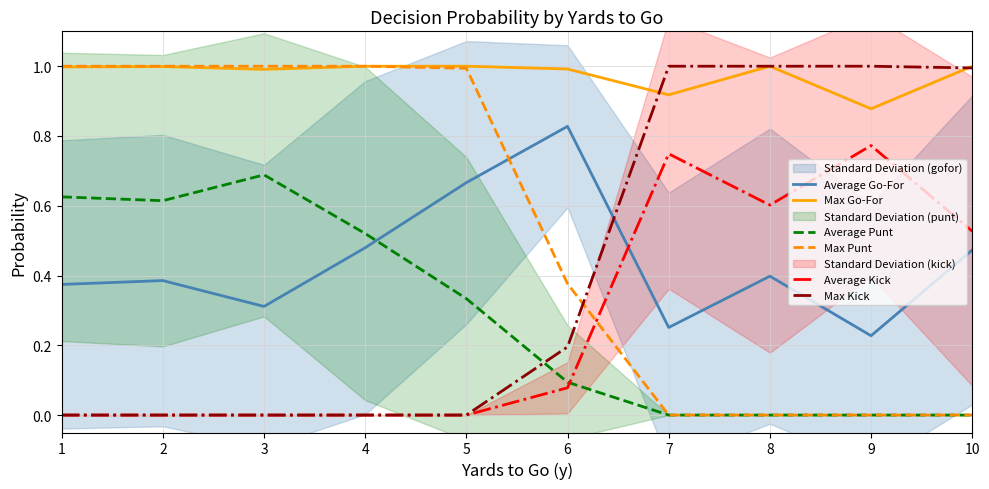

At which category is the sum across all series the highest?

4